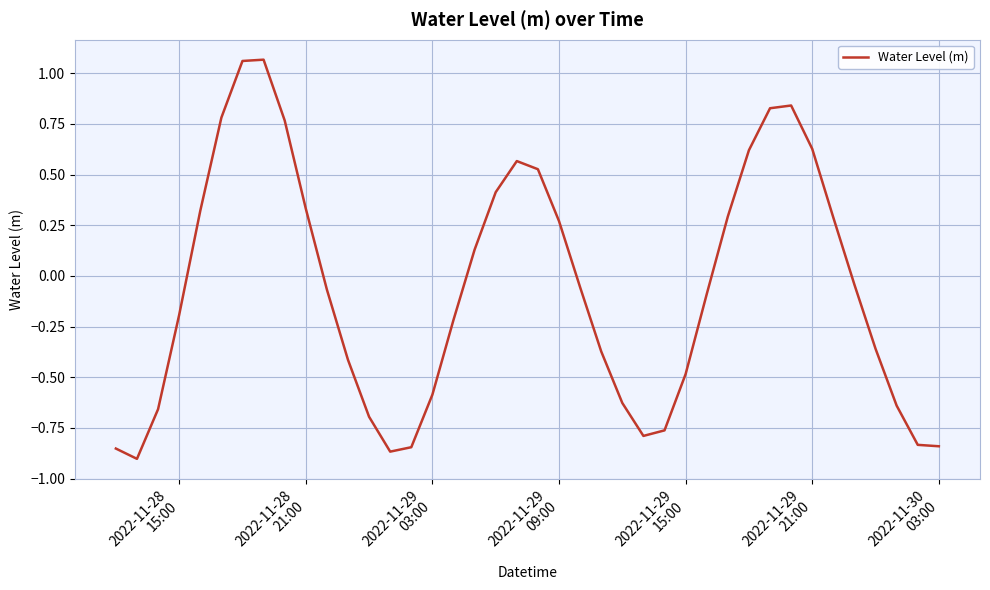

How many values are below 0?

23